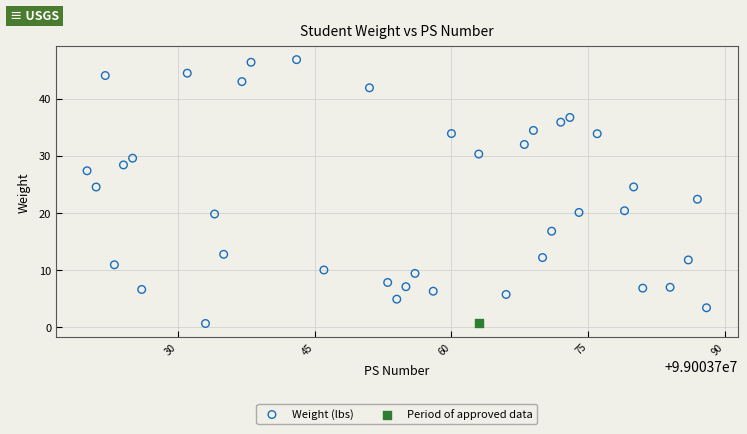

What are all the series names shown in the legend?

Weight (lbs), Period of approved data